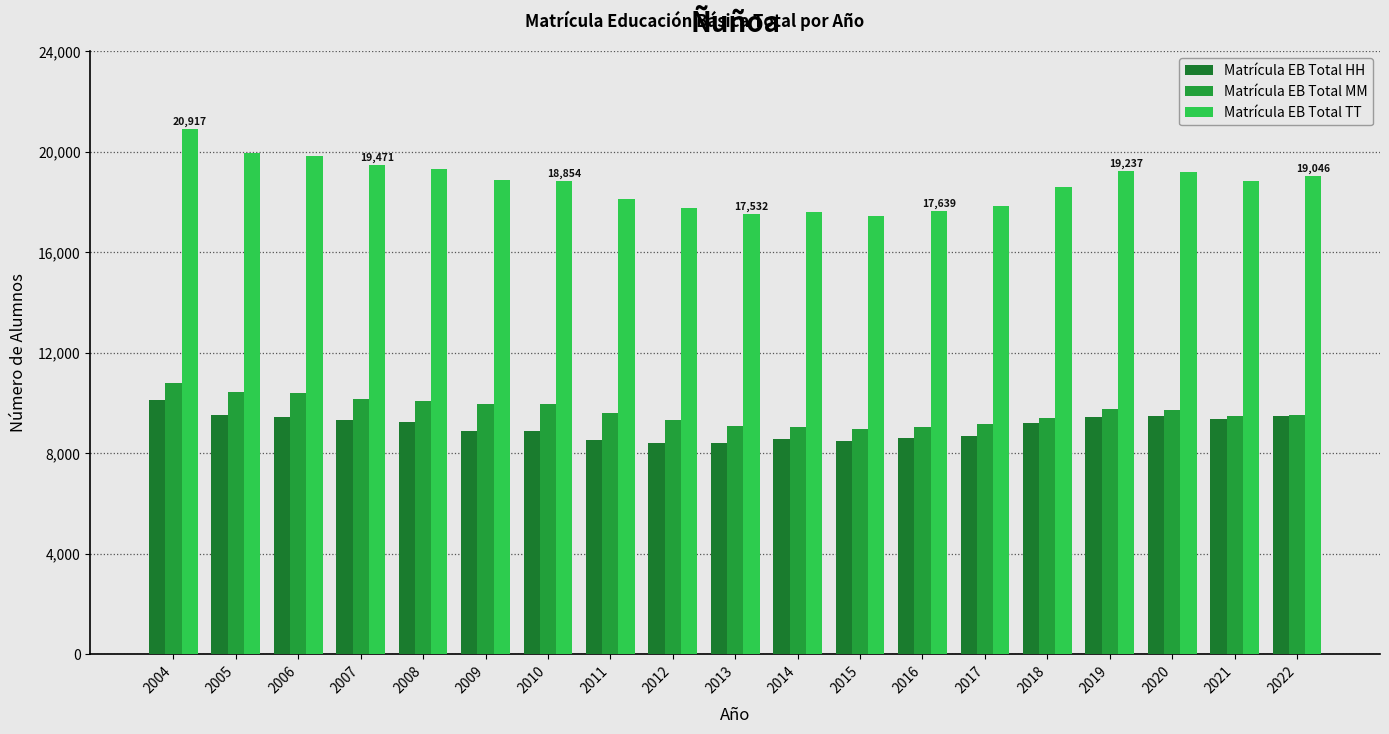

How many values in the Matrícula EB Total TT series are below 18857?

9